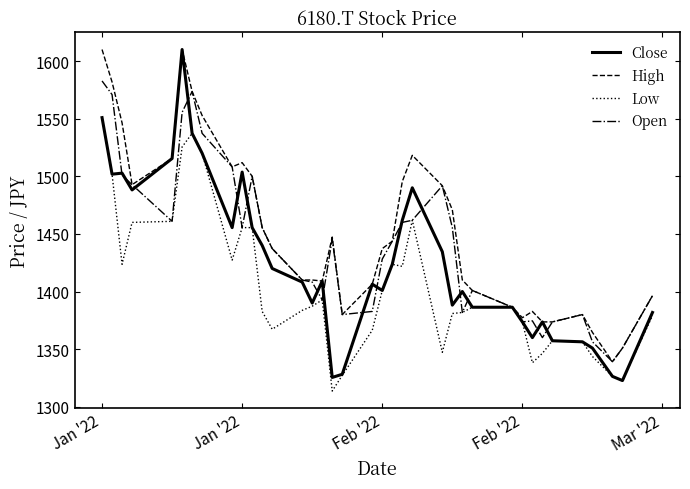

List the series in order of their overall mean, lowest first.

Low, Close, Open, High